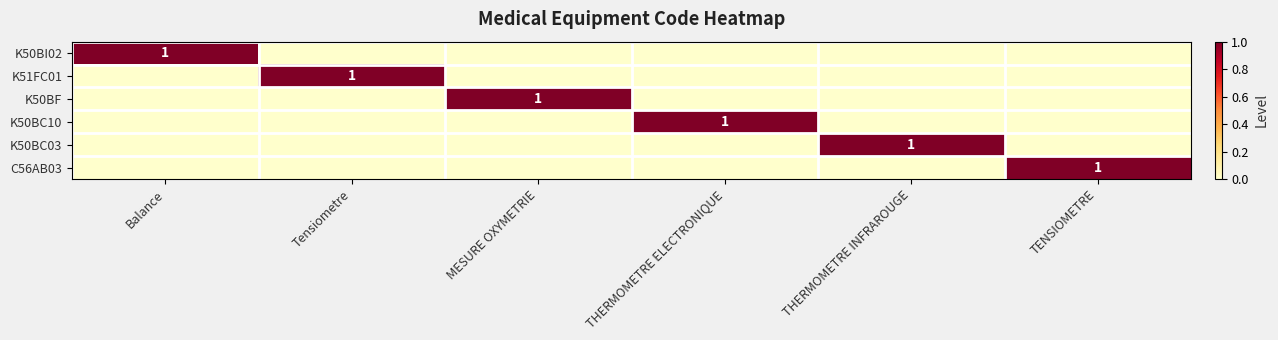

Is it true that K50BF equals 2 at MESURE OXYMETRIE?

False